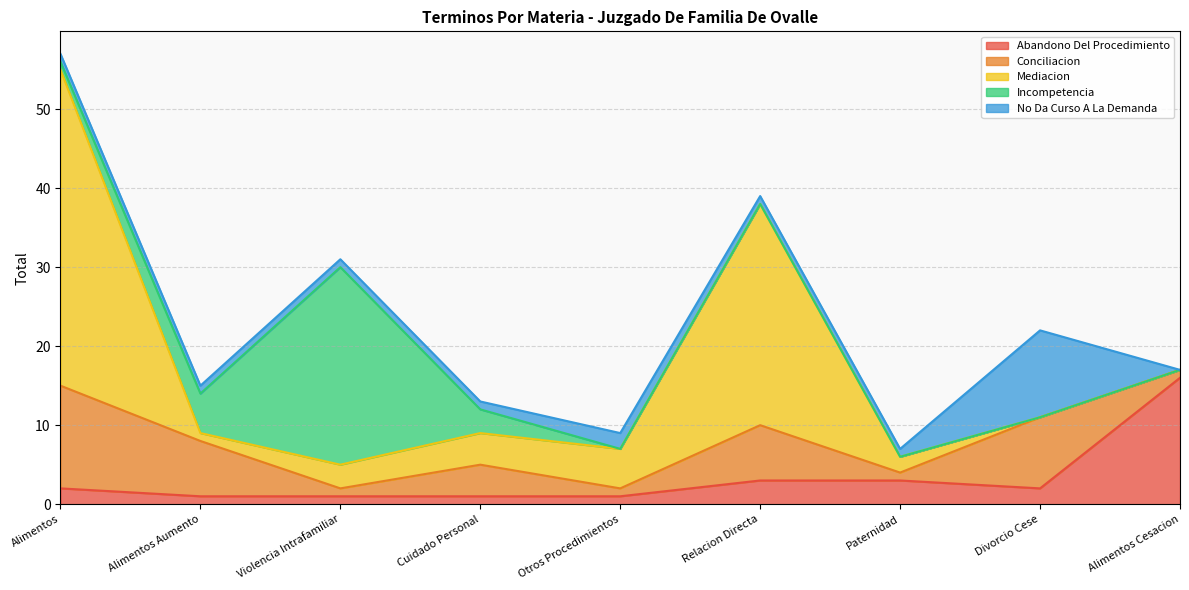

What is the difference between the Abandono Del Procedimiento values at Otros Procedimientos and Divorcio Cese?

1